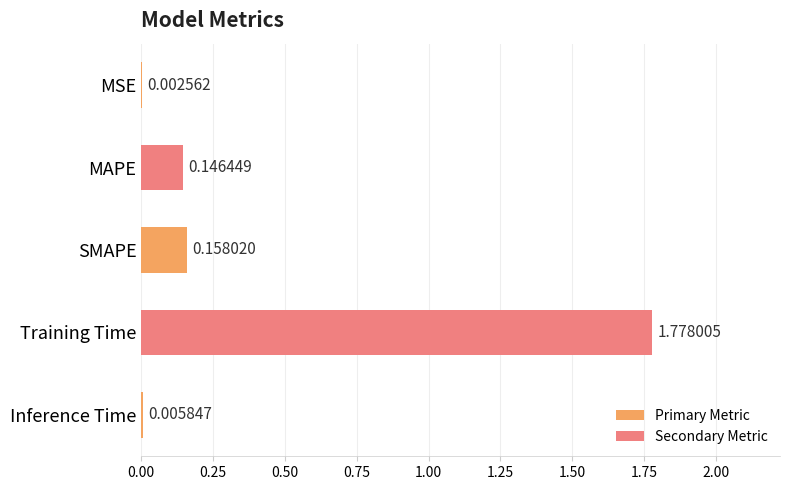

Are the bars horizontal?

Yes